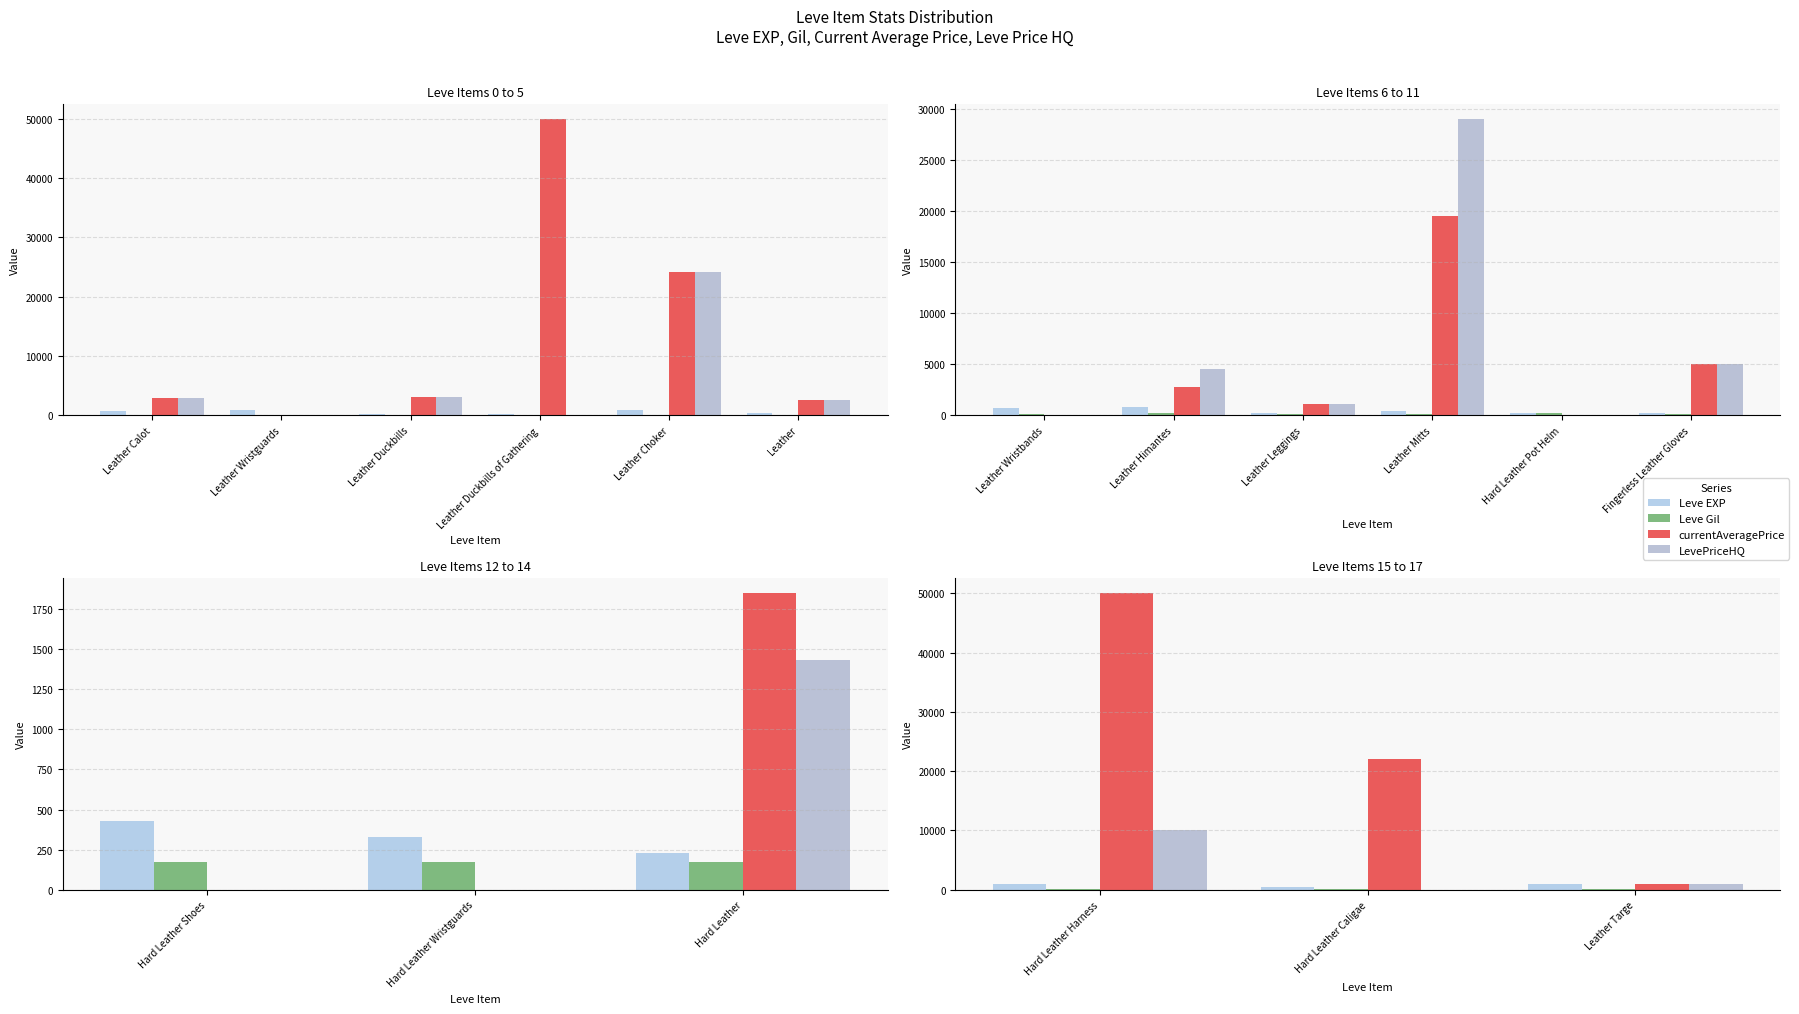

What are all the series names shown in the legend?

Leve EXP, Leve Gil, currentAveragePrice, LevePriceHQ